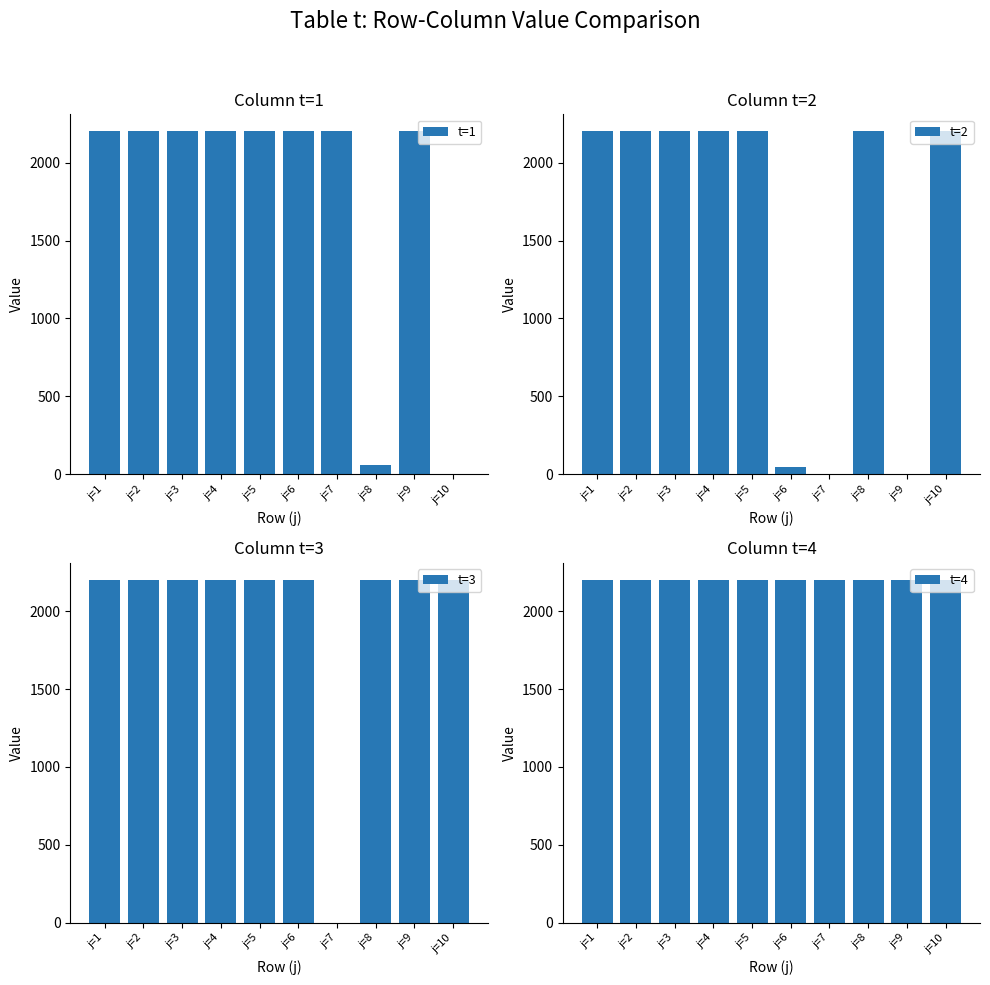

What are all the series names shown in the legend?

t=1, t=2, t=3, t=4